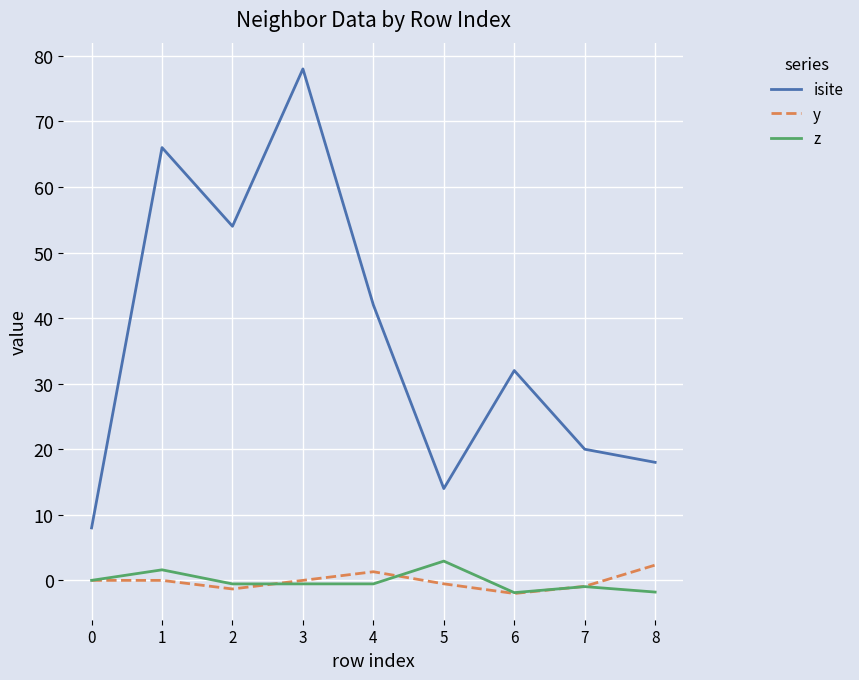

What is the spread (max minus min) of values at 8?

19.8